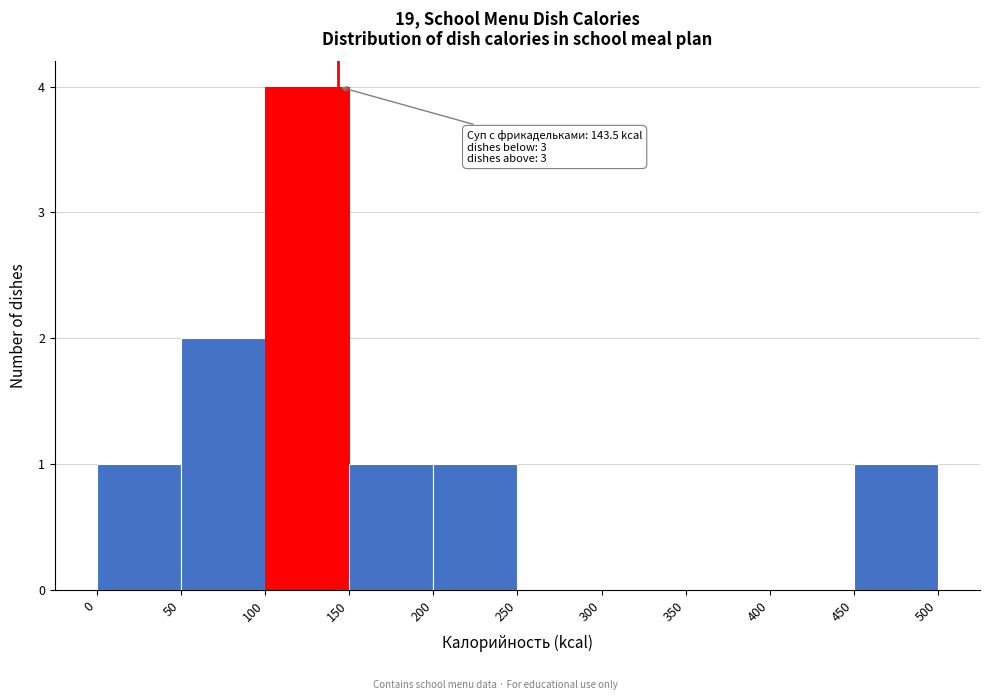

Which range on the x-axis has the tallest bar?

100 to 150